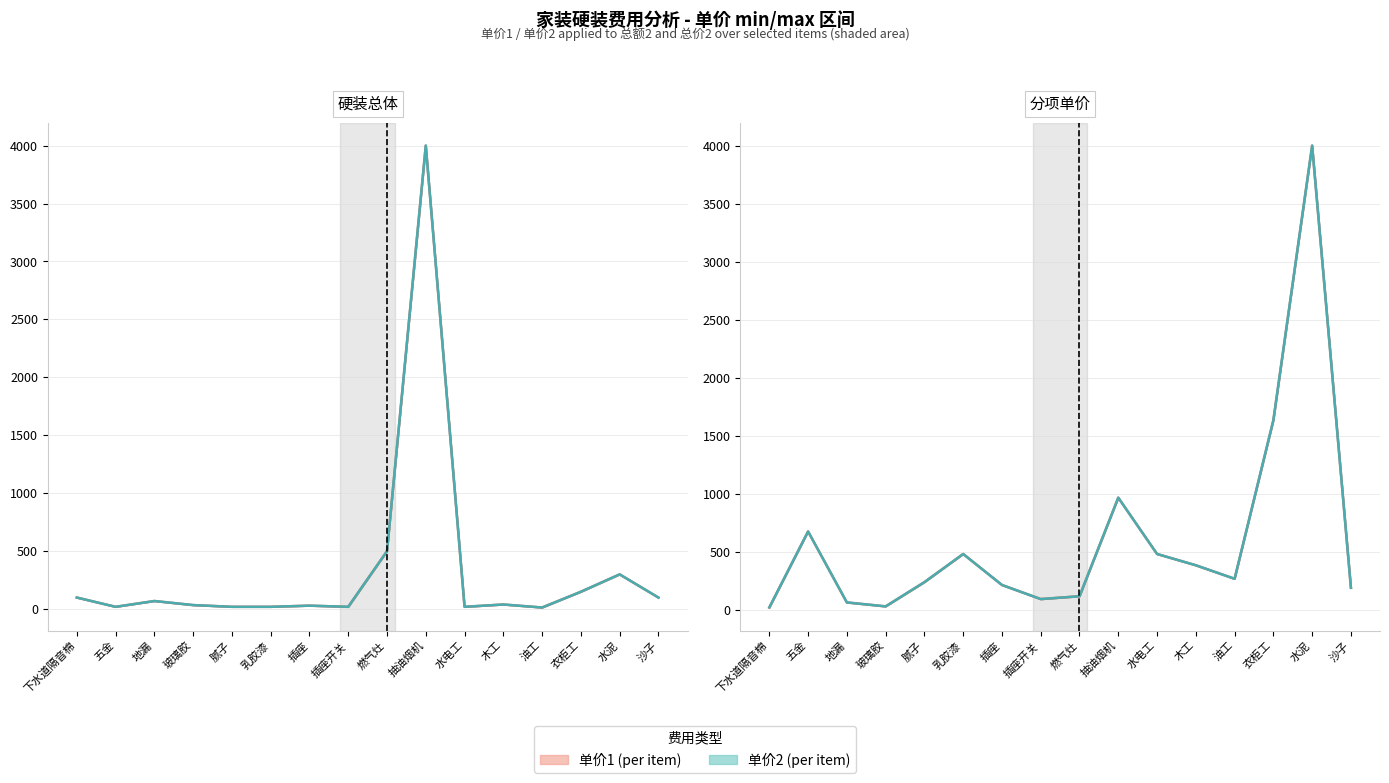

How many data points in 单价2 (per item) are above 271?

8